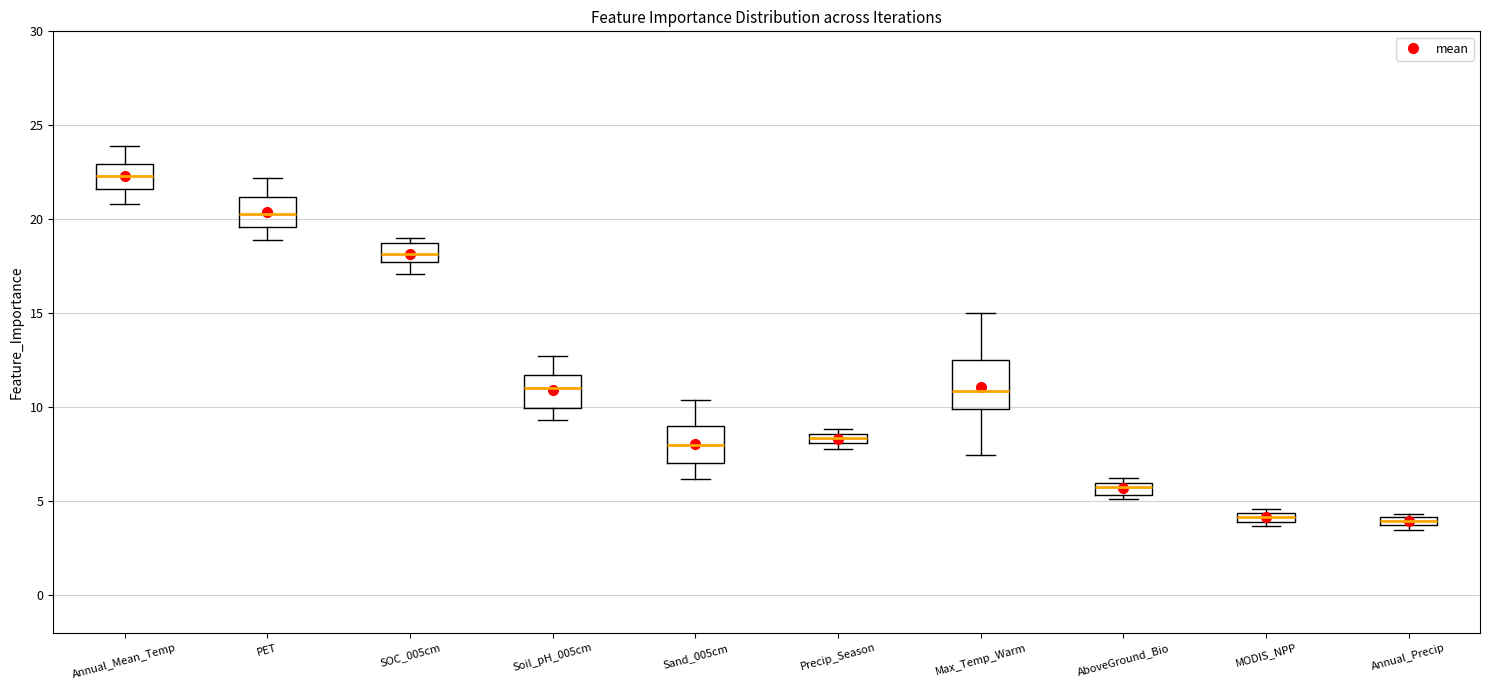

Where is the lower edge of the box for Precip_Season on the y-axis? The values are not printed on the chart, so give them approximately, as read against the axis.

8.0